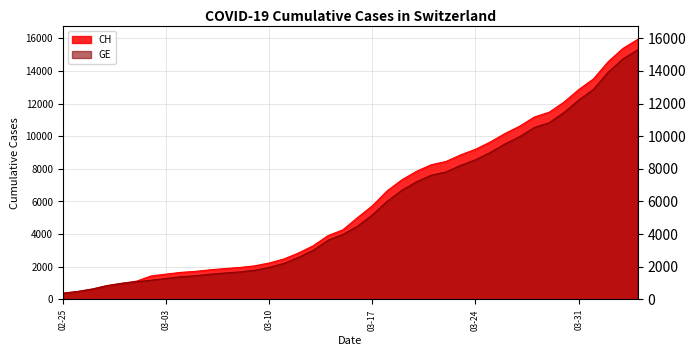

True or false: GE and CH intersect in this chart.

False